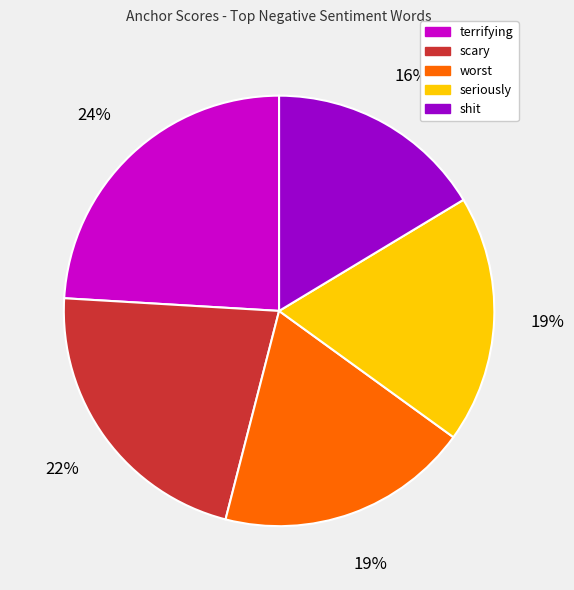

To the nearest percent, what portion does shit represent?

16%